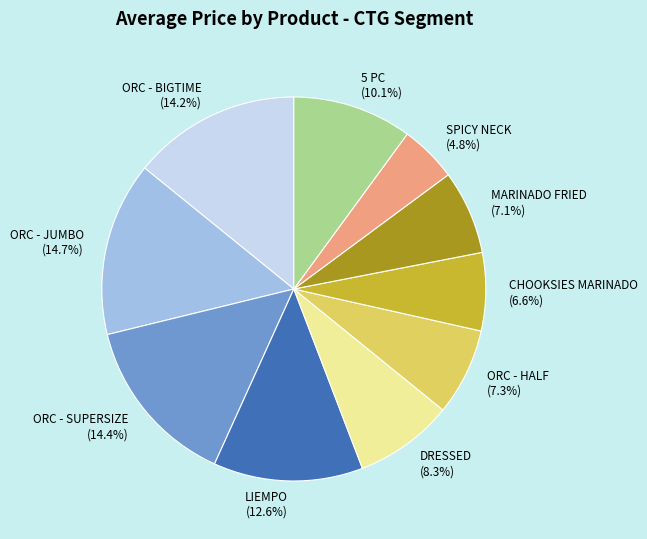

What is the smallest slice in the pie chart?

SPICY NECK